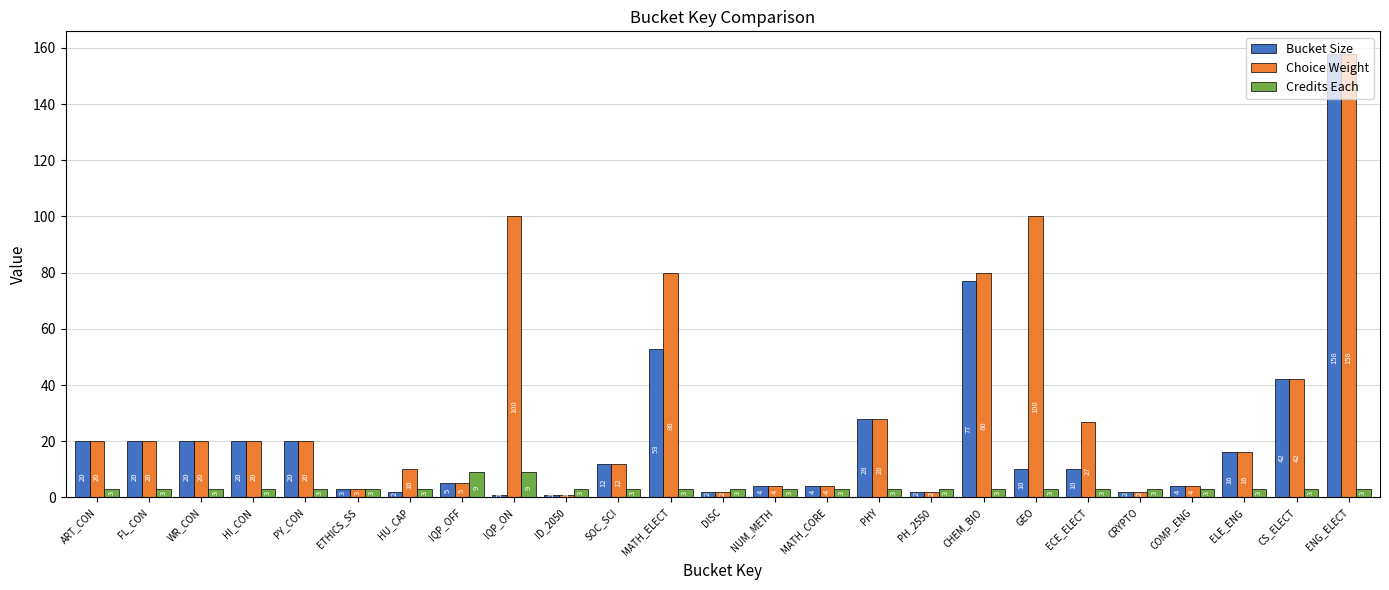

Where does the Bucket Size series first go above 10?

ART_CON